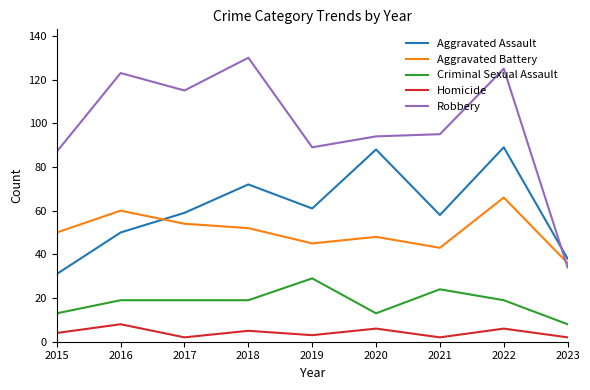

Which series has the largest total across all categories?

Robbery